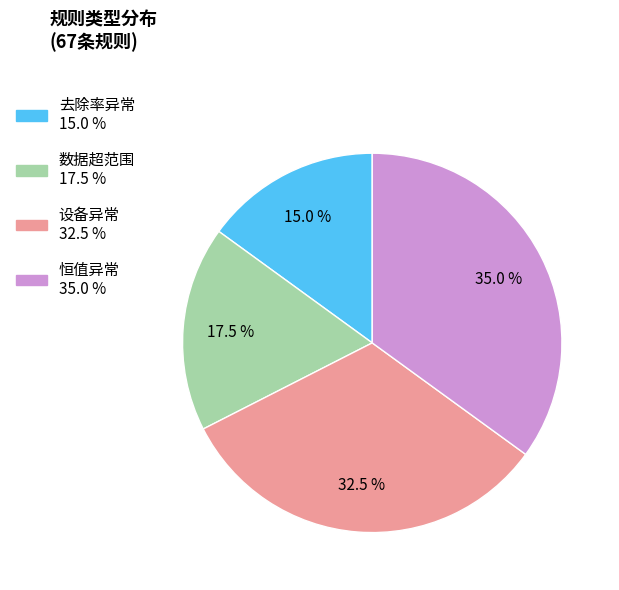

What percentage do 恒值异常 and 去除率异常 together represent?

50.0%